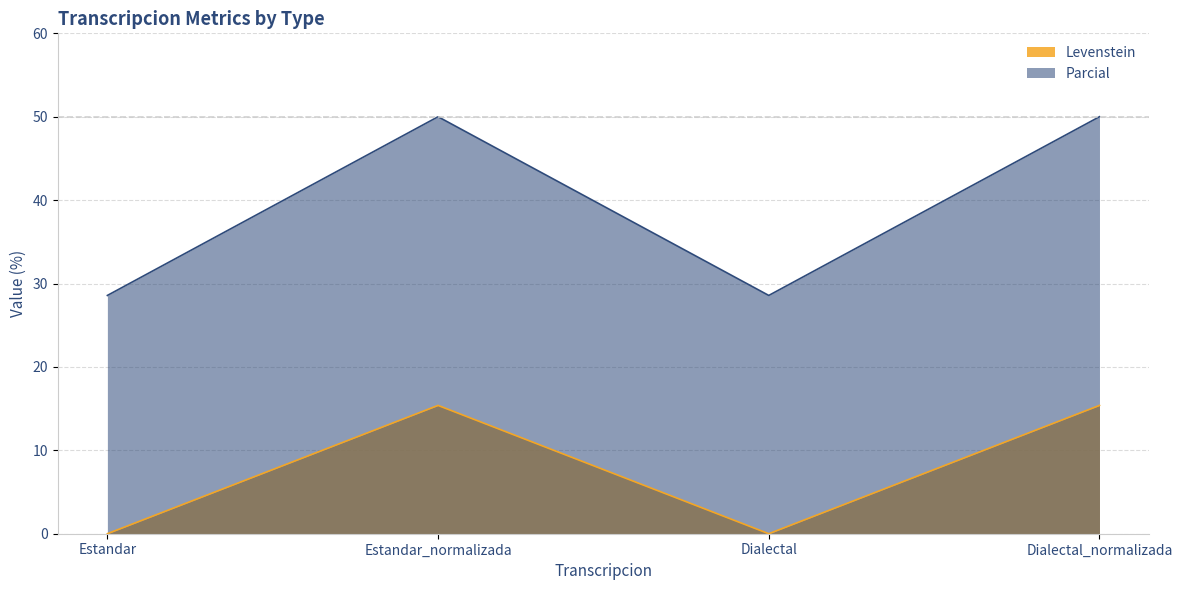

What is the spread (max minus min) of values at Estandar_normalizada?

34.6